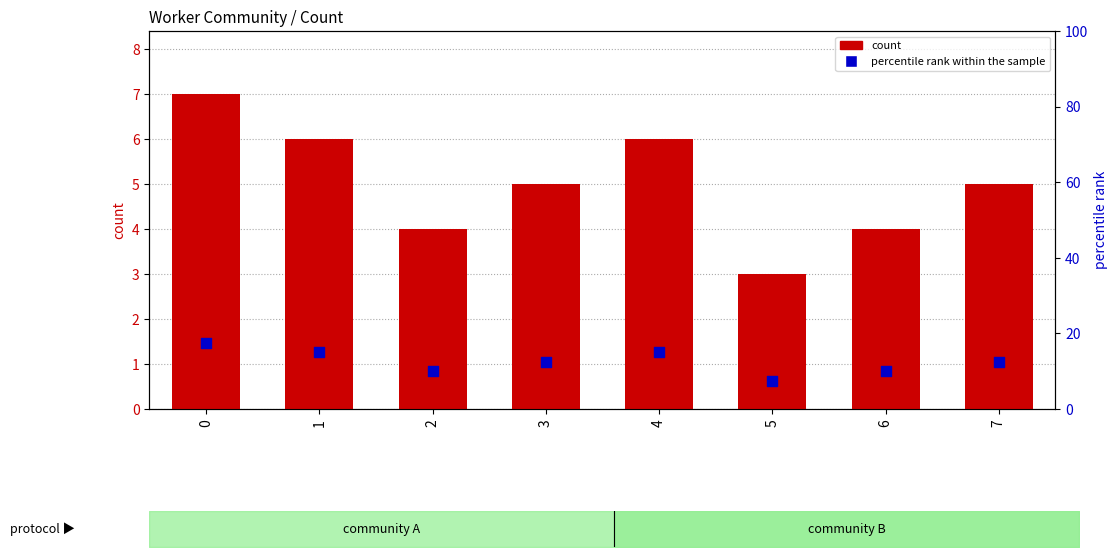

Which series has the largest total across all categories?

percentile rank within the sample